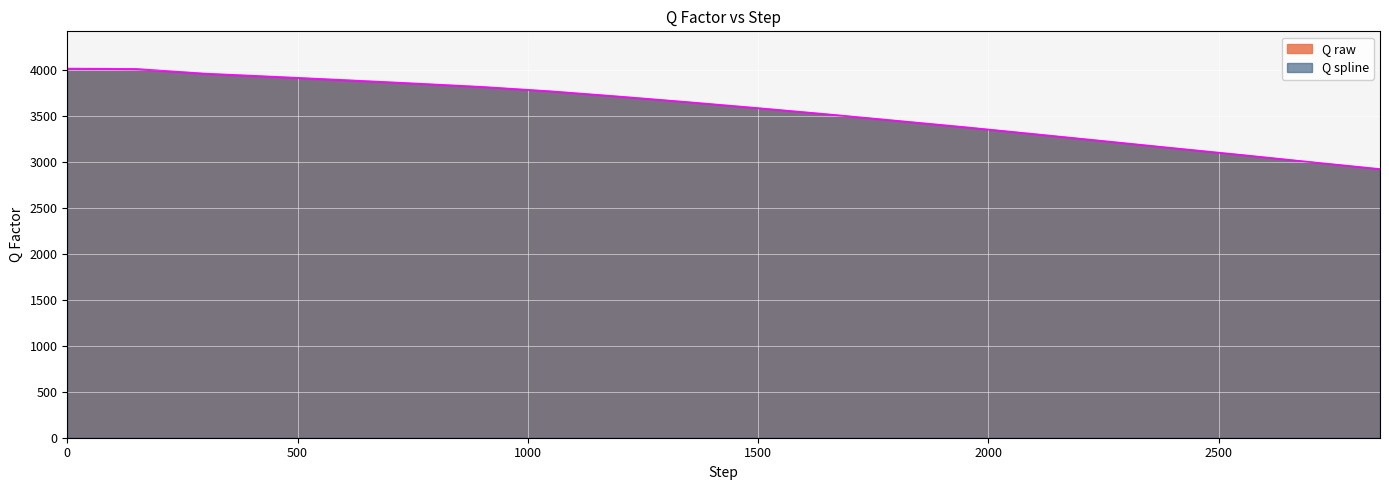

Which series has the largest total across all categories?

Q spline